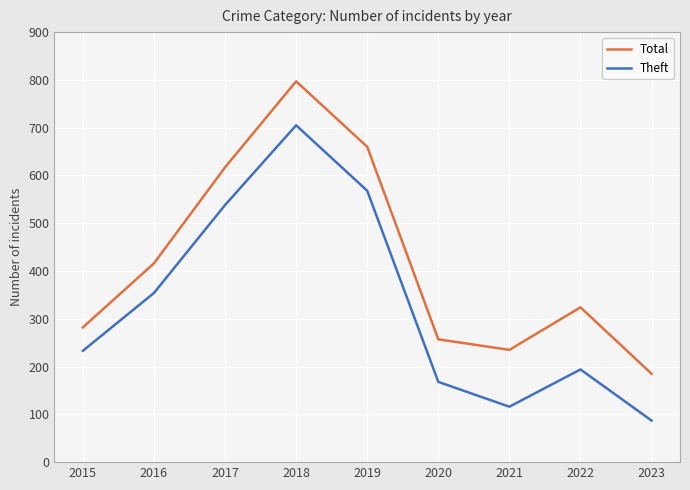

What are all the series names shown in the legend?

Total, Theft